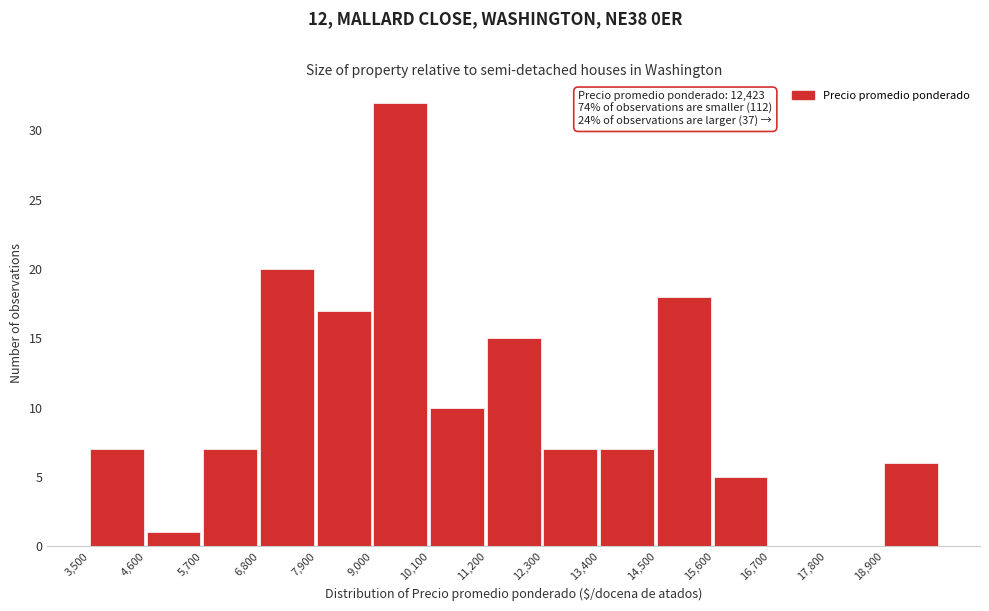

Which range on the x-axis has the tallest bar?

9000 to 10100